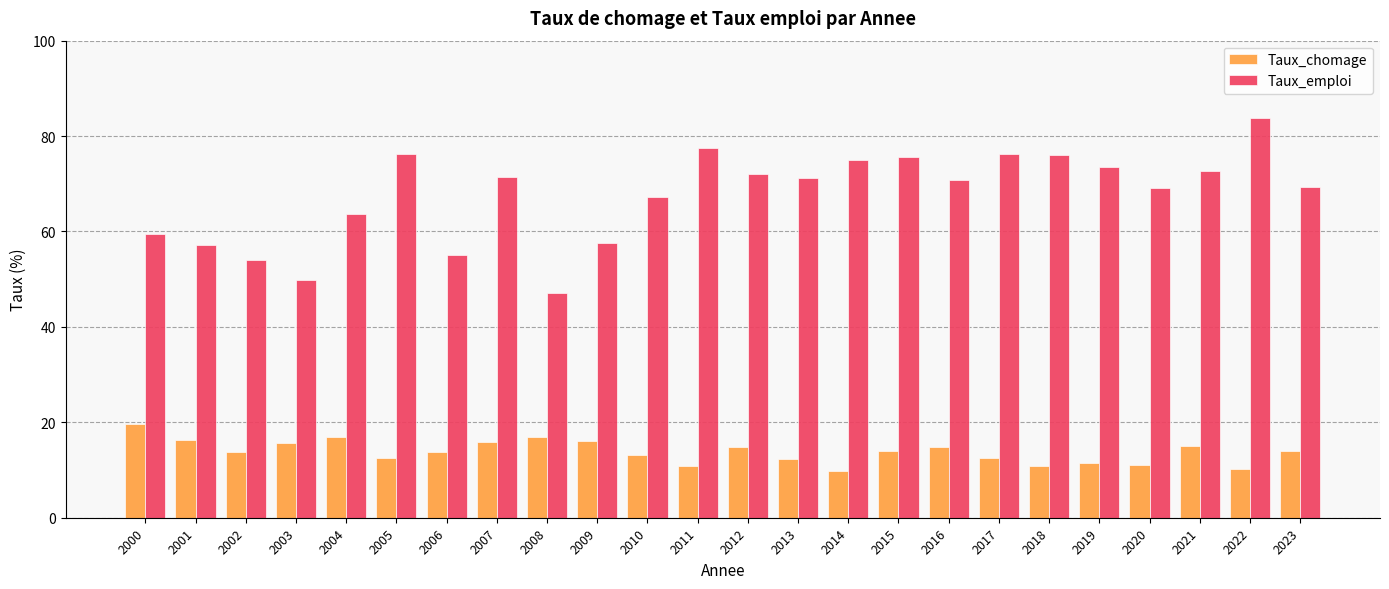

At which label does Taux_emploi first exceed 71?

2005